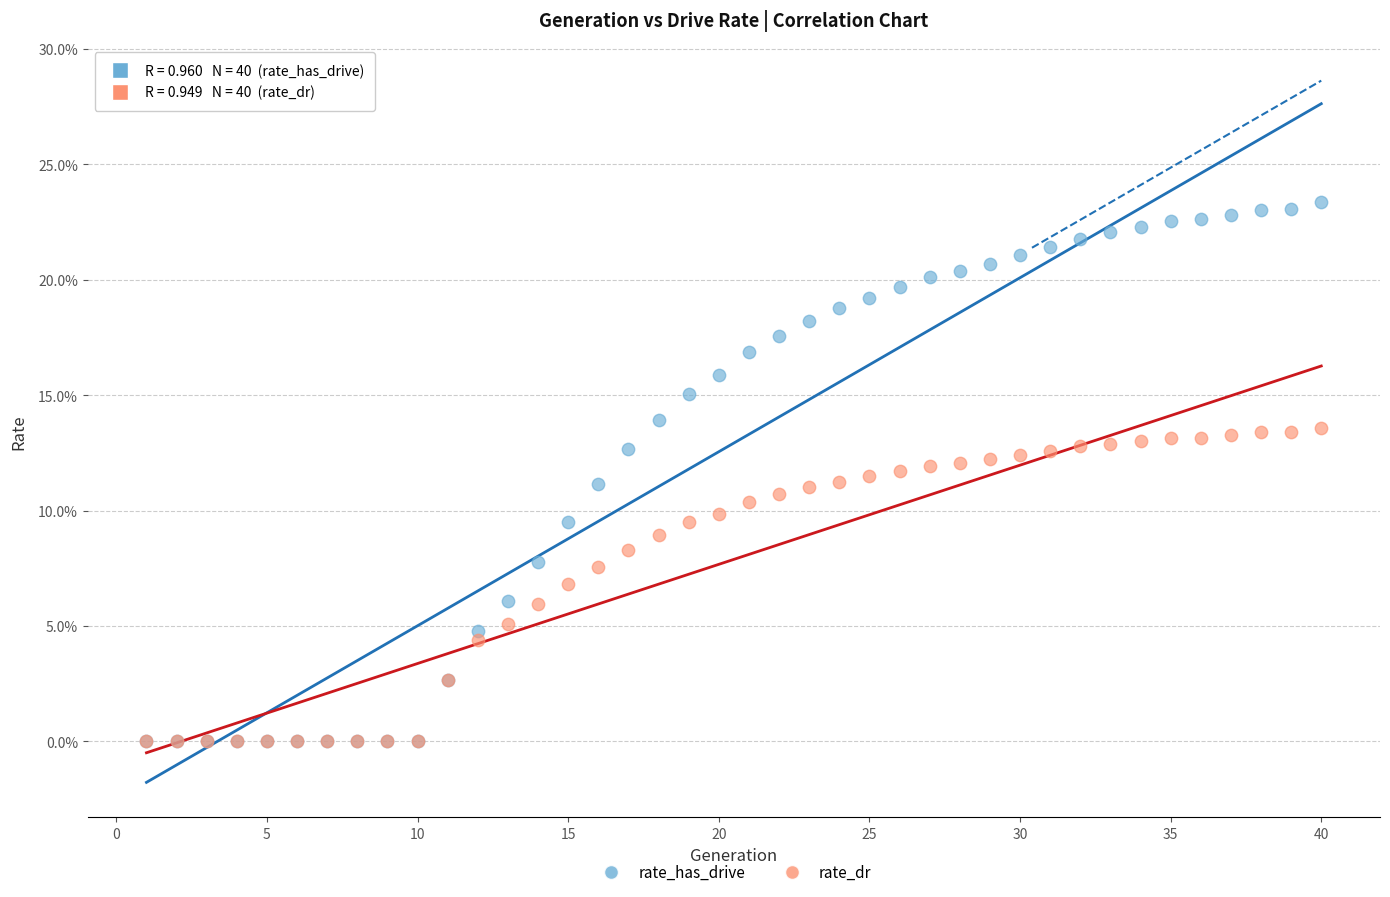

Which series reaches the maximum Y coordinate?

rate_has_drive